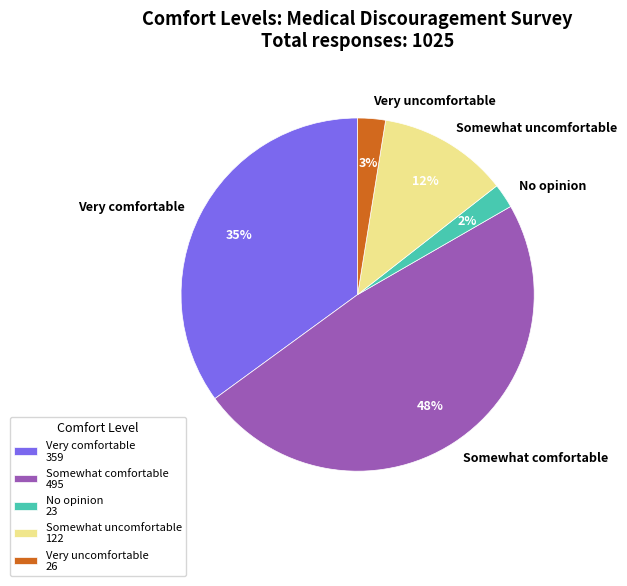

Is Very uncomfortable the majority of the pie?

No